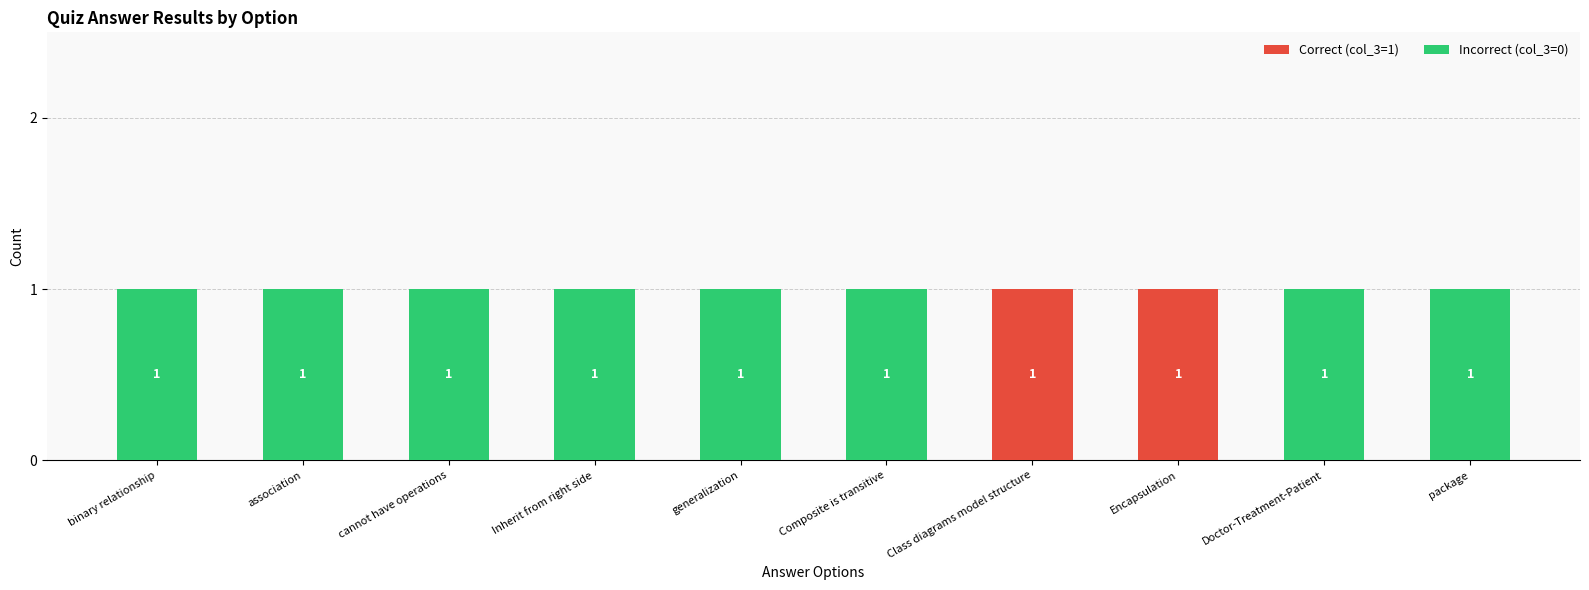

Is it true that Correct (col_3=1) equals 0 at Doctor-Treatment-Patient?

True